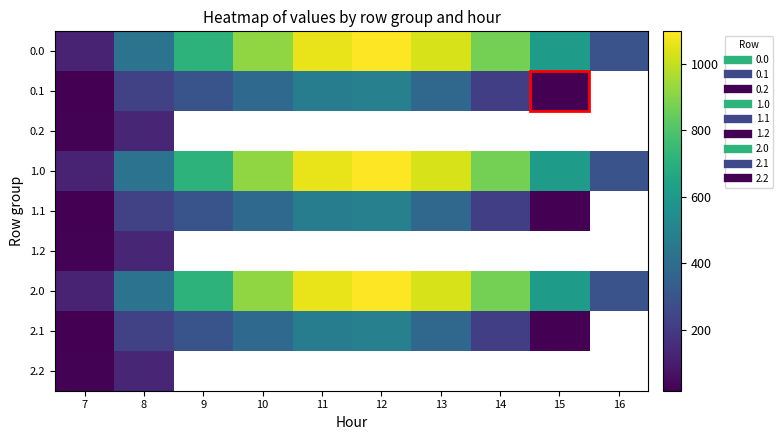

Reading left to right, list all the values displayed in this chart.

0.0: 7=120.6	8=430.3	9=716.9	10=916.2	11=1060.3	12=1096.7	13=1032.9	14=870.6	15=615.9	16=294.5
0.1: 7=17.7	8=227.5	9=295.9	10=388.1	11=471.7	12=485.4	13=382.7	14=219.2	15=17.3	16=0.0
0.2: 7=22.3	8=134.2	9=0.0	10=0.0	11=0.0	12=0.0	13=0.0	14=0.0	15=0.0	16=0.0
1.0: 7=120.6	8=430.3	9=716.9	10=916.2	11=1060.3	12=1096.7	13=1032.9	14=870.6	15=615.9	16=294.5
1.1: 7=17.7	8=227.5	9=295.9	10=388.1	11=471.7	12=485.4	13=382.7	14=219.2	15=17.3	16=0.0
1.2: 7=22.3	8=134.2	9=0.0	10=0.0	11=0.0	12=0.0	13=0.0	14=0.0	15=0.0	16=0.0
2.0: 7=120.6	8=430.3	9=716.9	10=916.2	11=1060.3	12=1096.7	13=1032.9	14=870.6	15=615.9	16=294.5
2.1: 7=17.7	8=227.5	9=295.9	10=388.1	11=471.7	12=485.4	13=382.7	14=219.2	15=17.3	16=0.0
2.2: 7=22.3	8=134.2	9=0.0	10=0.0	11=0.0	12=0.0	13=0.0	14=0.0	15=0.0	16=0.0